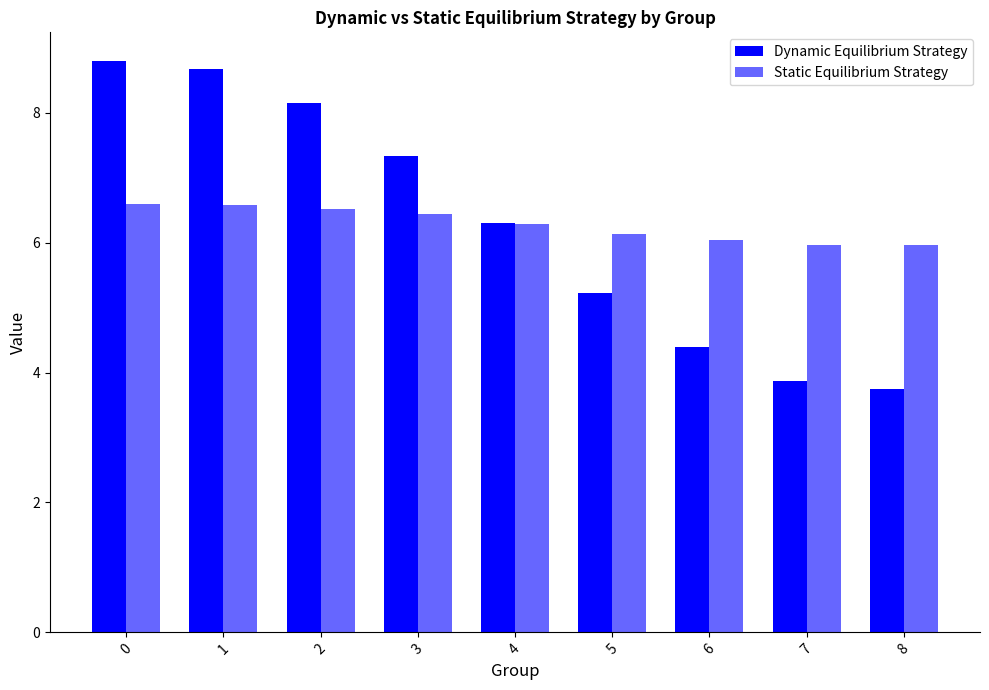

The Dynamic Equilibrium Strategy series shows 2.2 at 5. True or false?

False